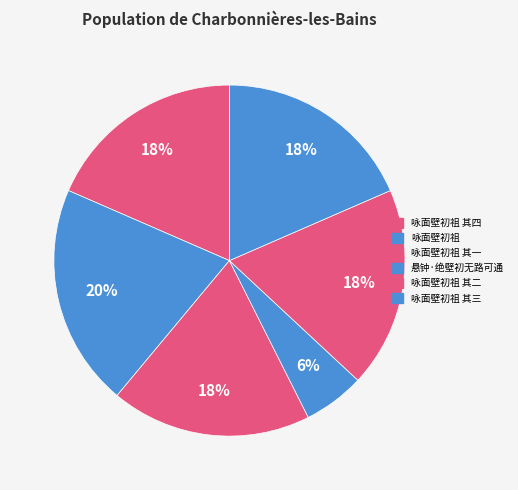

What is the smallest slice in the pie chart?

悬钟·绝壁初无路可通